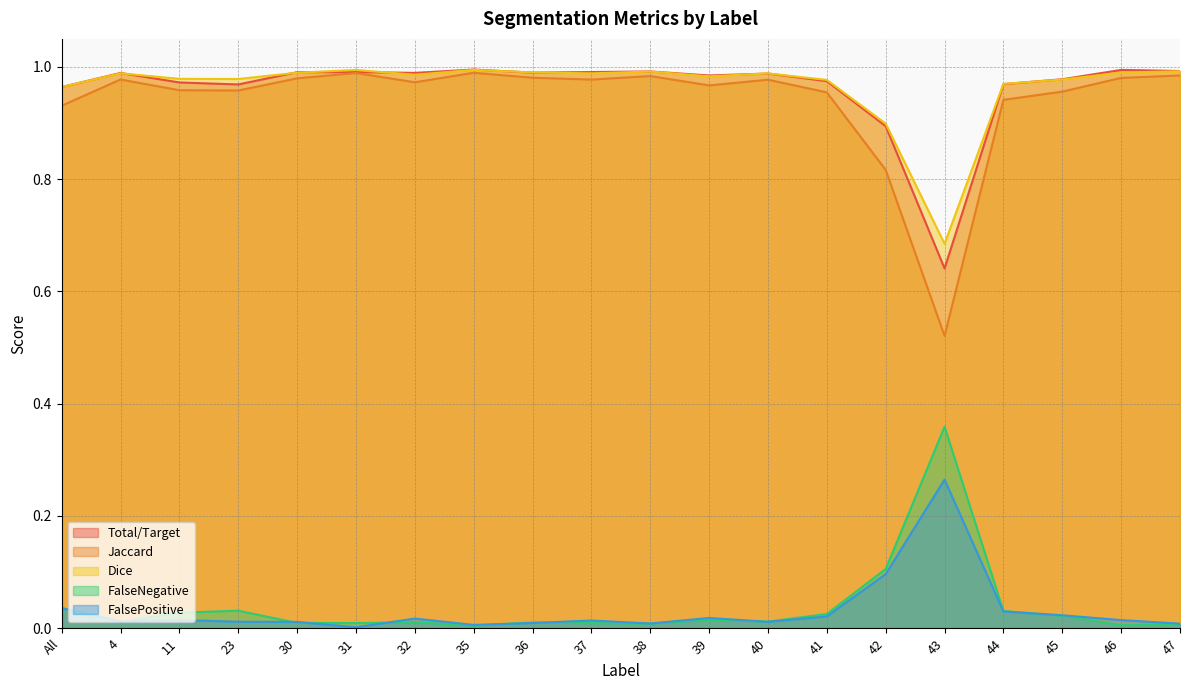

Rank the categories by FalsePositive value from highest to lowest.

43, 42, All, 44, 45, 41, 39, 32, 11, 46, 37, 4, 23, 40, 30, 36, 38, 47, 35, 31